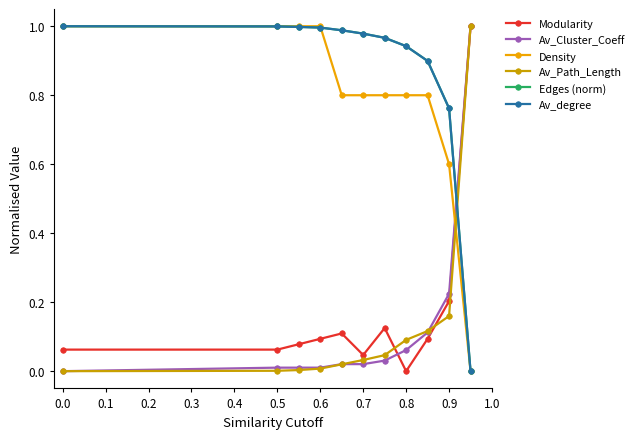

How many values in the Modularity series exceed 0?

10